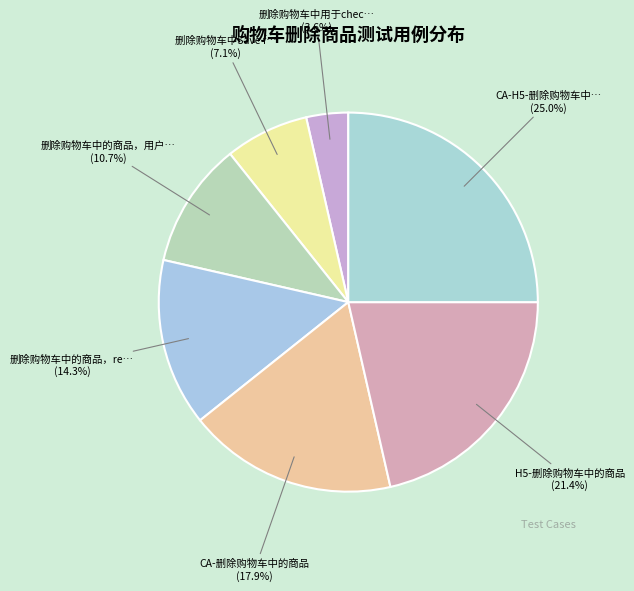

How many slices are in this pie chart?

7